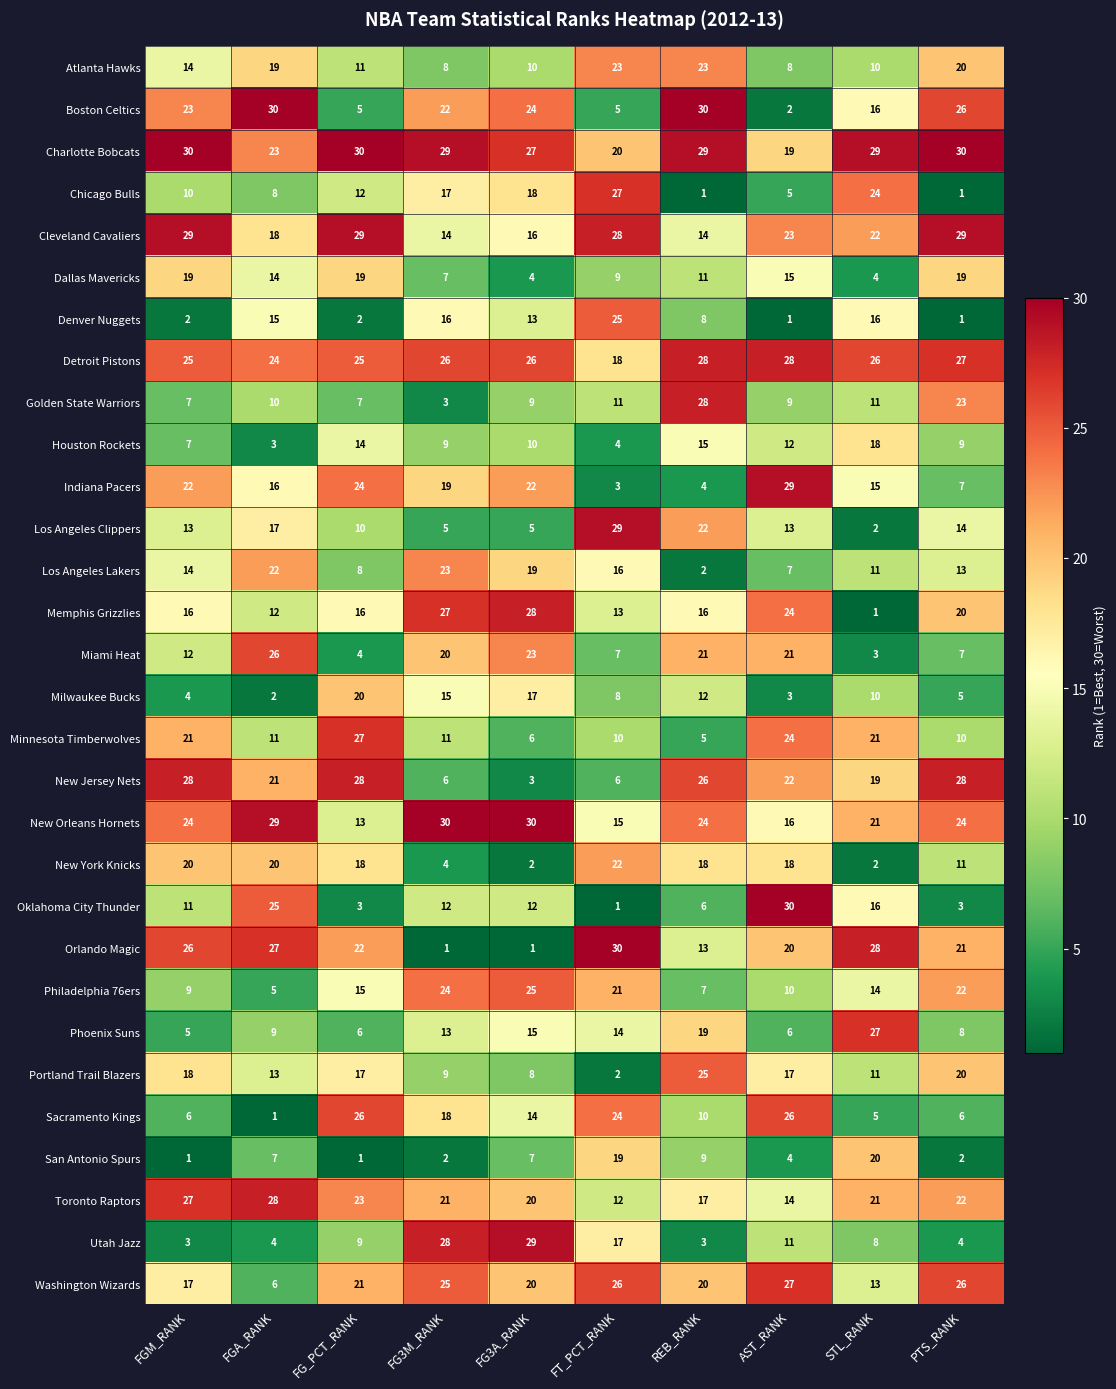

True or false: San Antonio Spurs has a value of 2 at PTS_RANK.

True